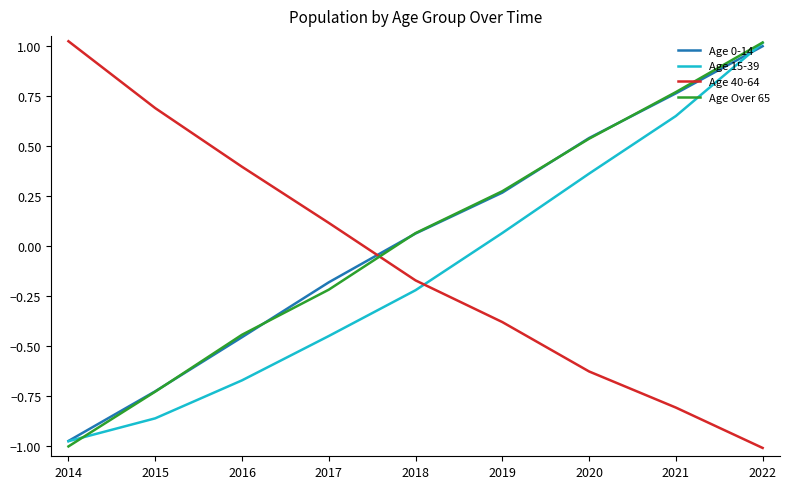

At which label does Age Over 65 reach its minimum?

2014